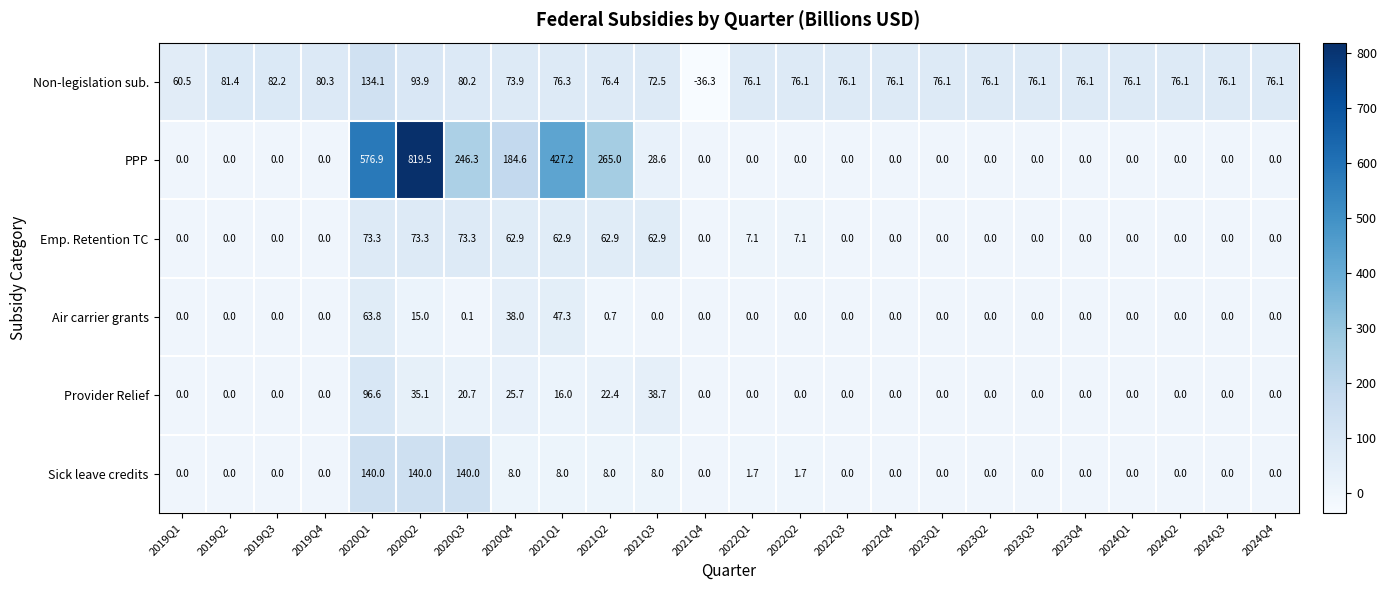

Which series has the largest range (max minus min)?

PPP